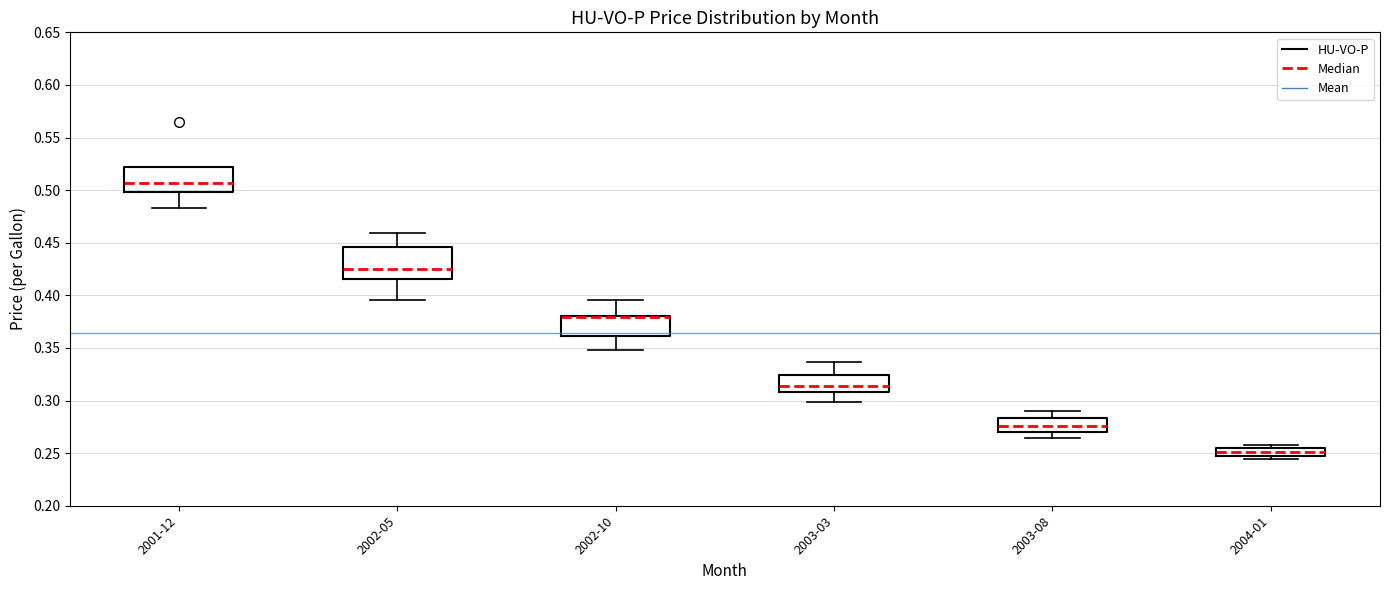

Where does the median line of the box for 2003-03 sit on the y-axis? The values are not printed on the chart, so give them approximately, as read against the axis.

0.315